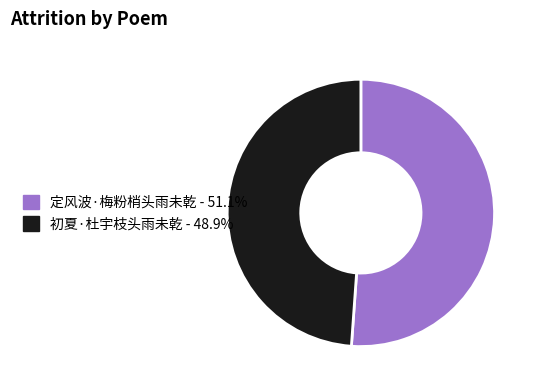

Which slice is the largest?

定风波·梅粉梢头雨未乾